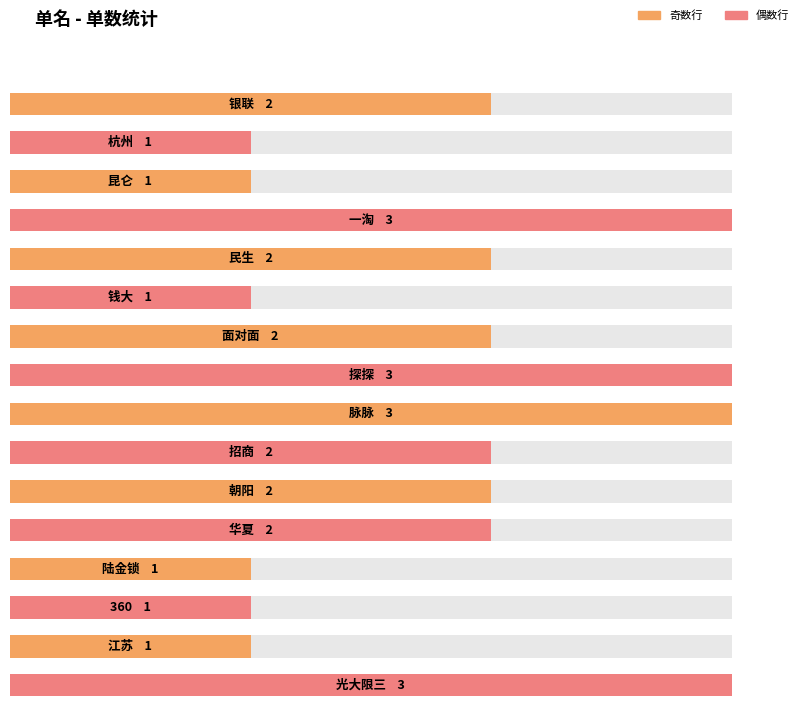

What position from the left is 一淘?

4